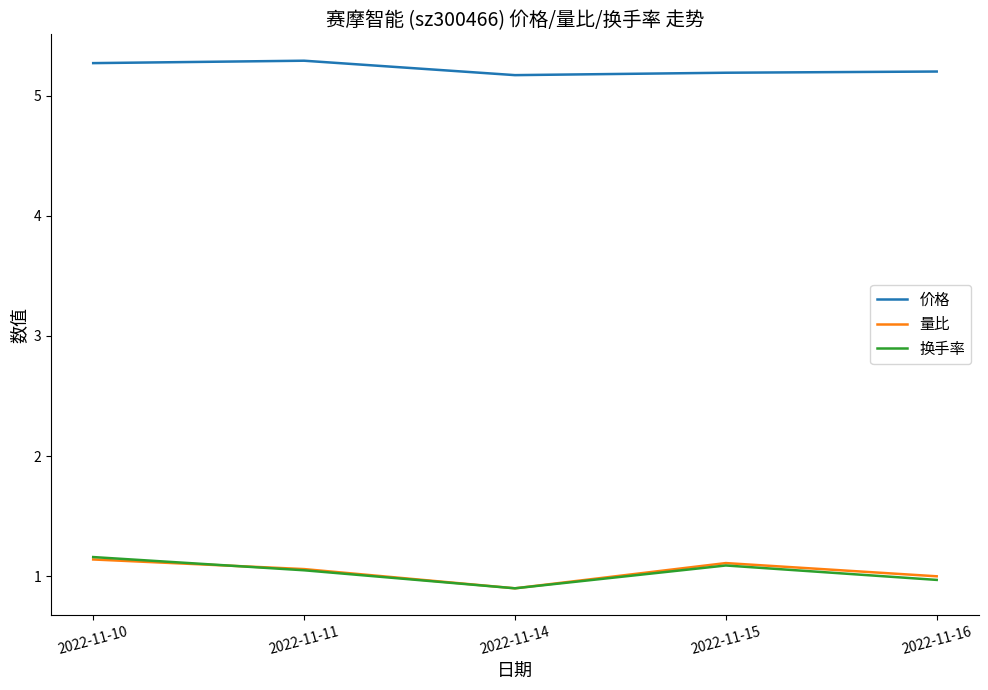

What is the minimum value shown in the chart?

0.9